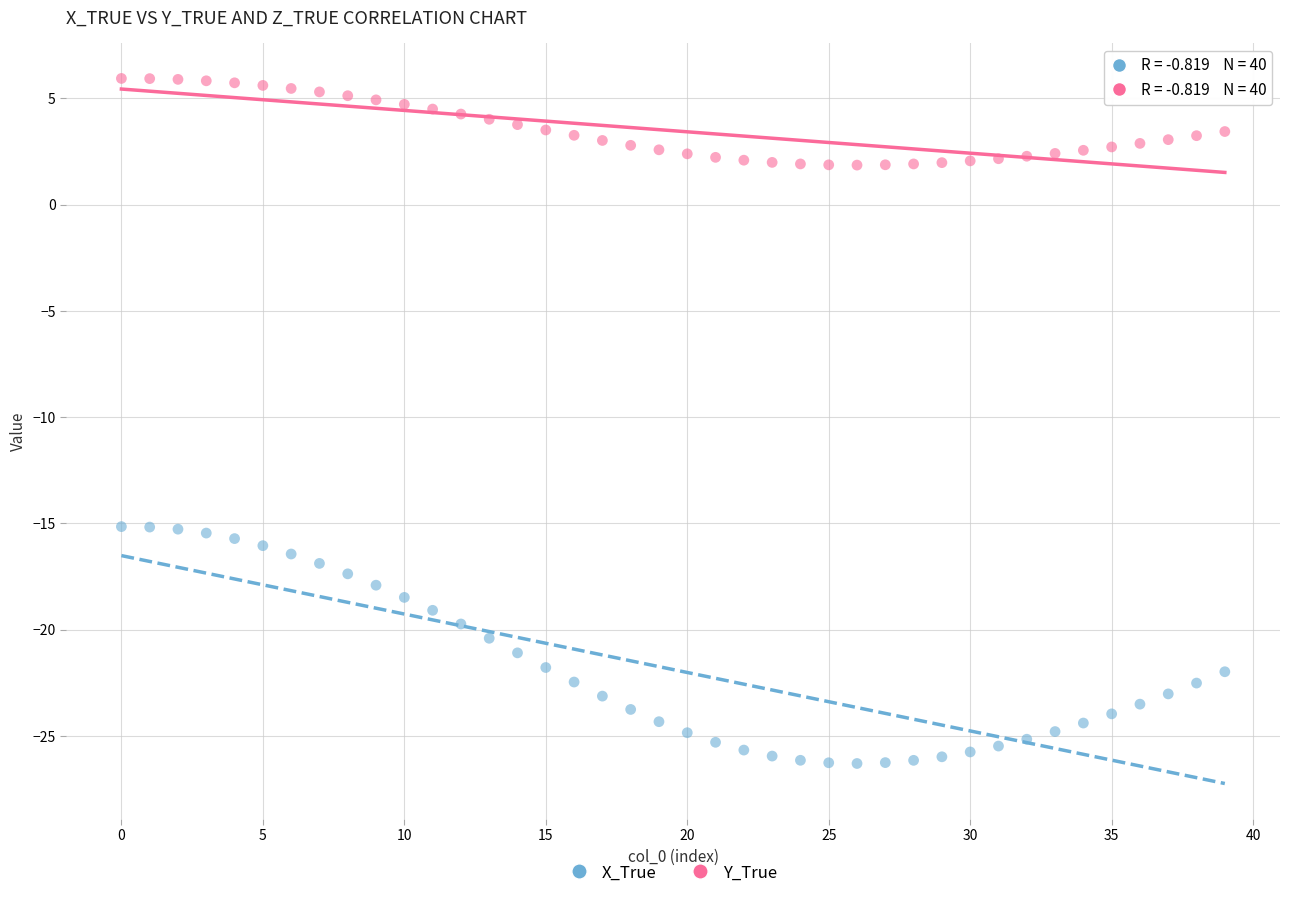

Which series has the widest spread of Y values?

X_True